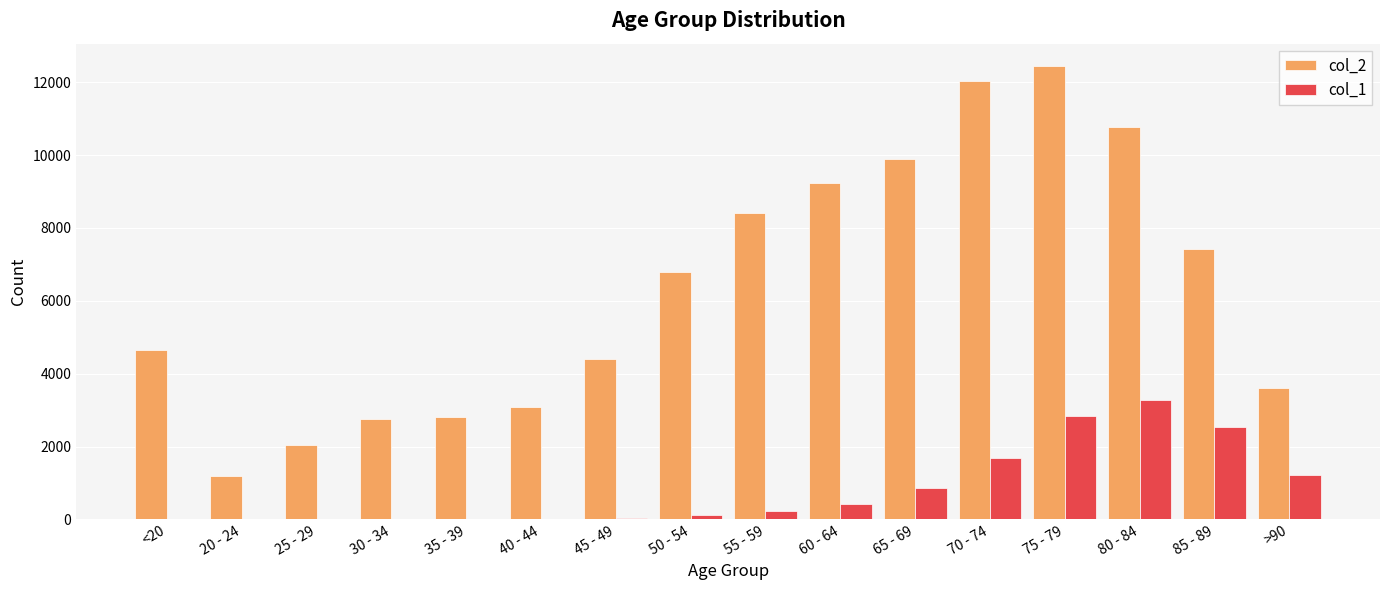

What is the sum of all col_1 values?

13343